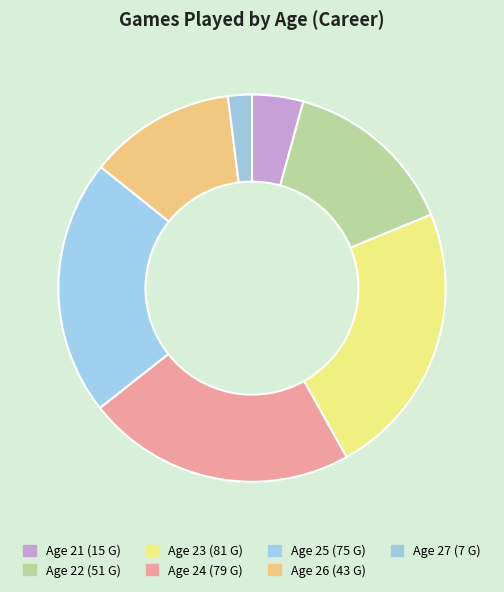

How many segments does this pie chart have?

7